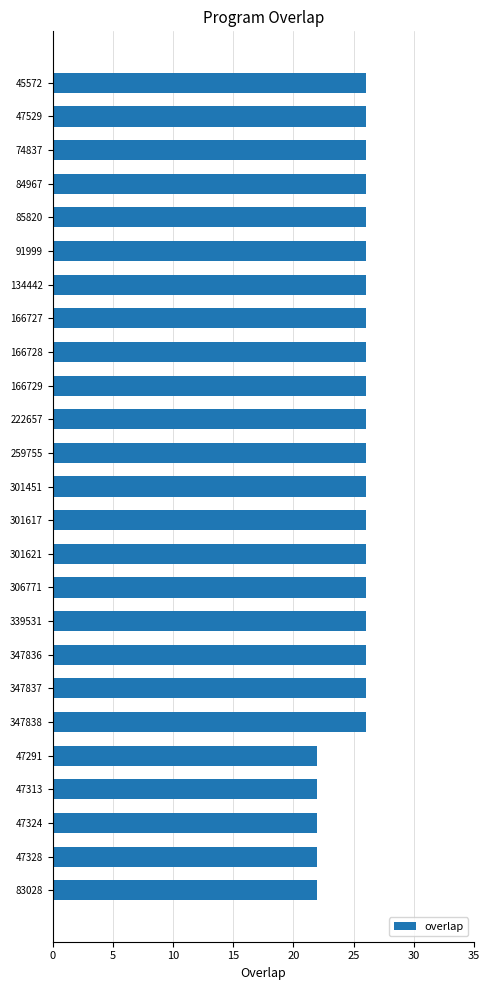

The chart shows a value of 26 at 347838. True or false?

True